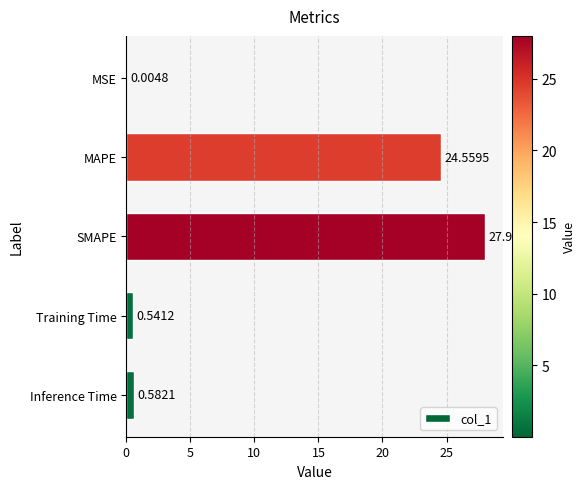

What is the sum of all values?

53.7